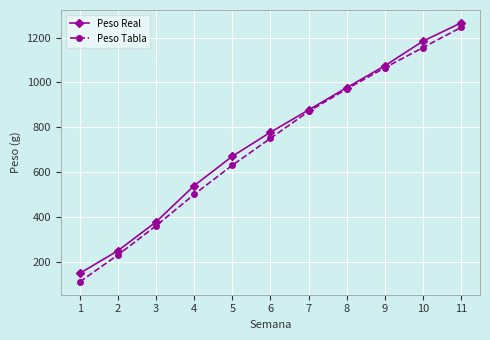

True or false: Peso Tabla has more than 1 points higher than both neighbors.

False